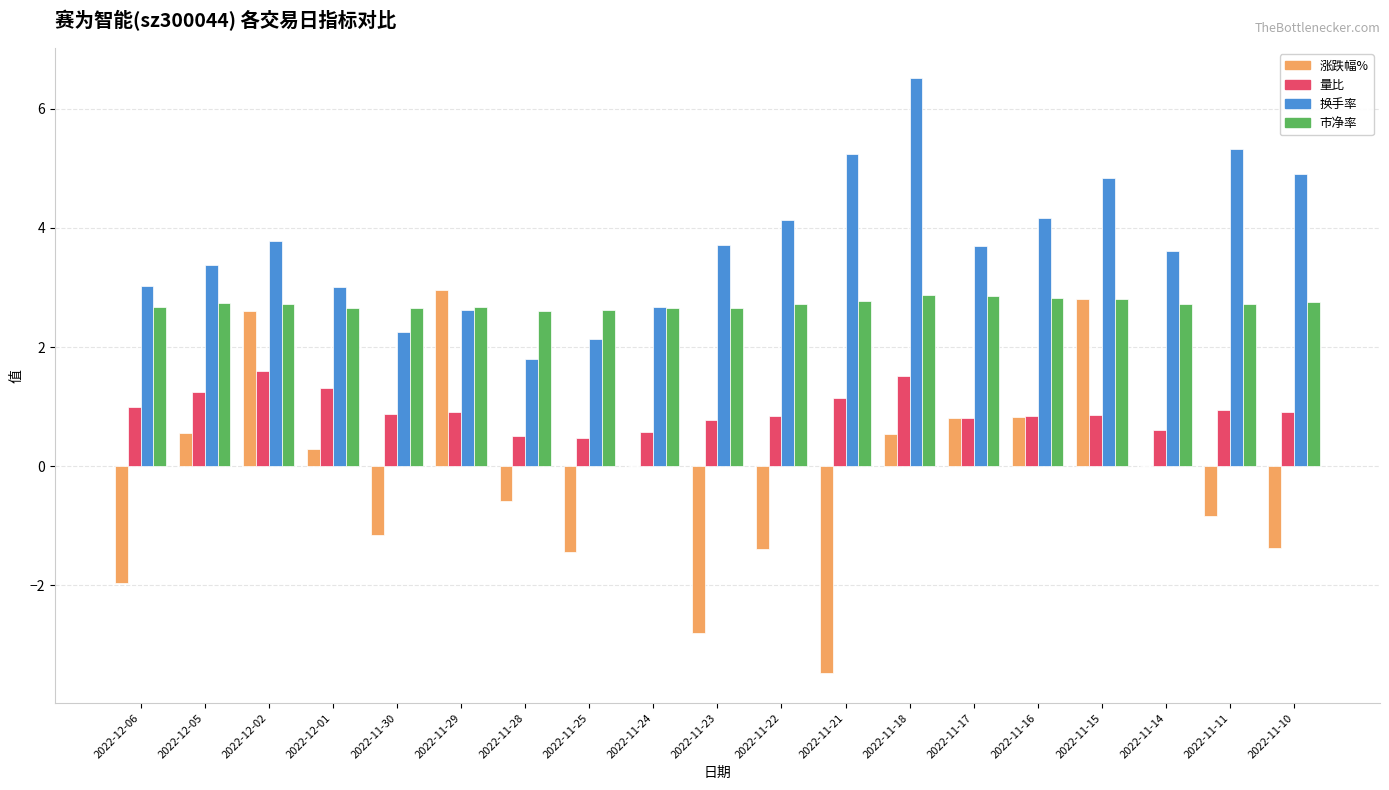

Is the value of 涨跌幅% at 2022-12-01 greater than the value of 换手率 at 2022-11-15?

No